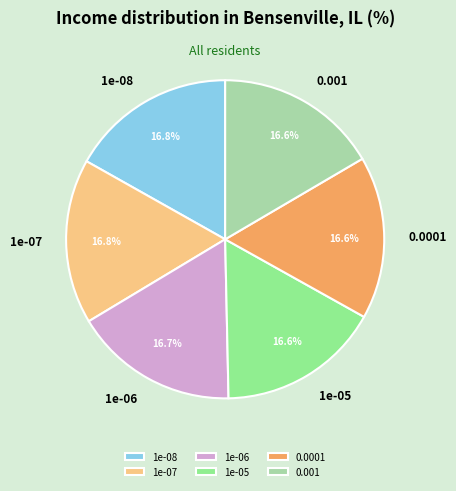

Is 0.0001 the majority of the pie?

No